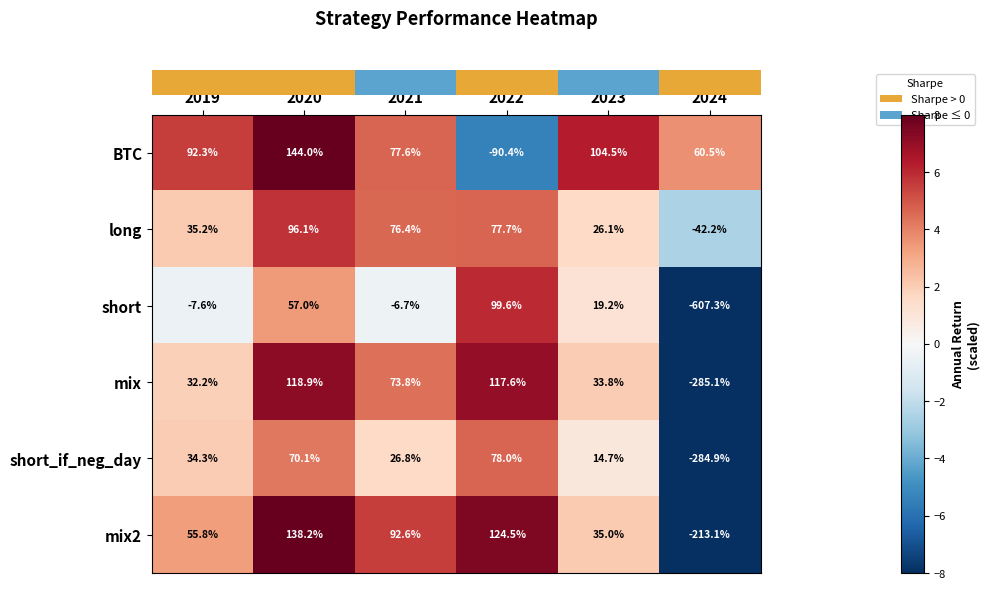

Read the mix2 value at 2023.

35.0